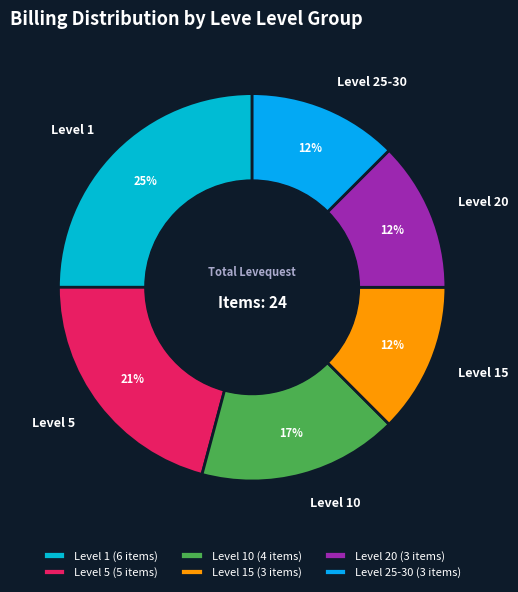

To the nearest percent, what is the average slice percentage?

17%